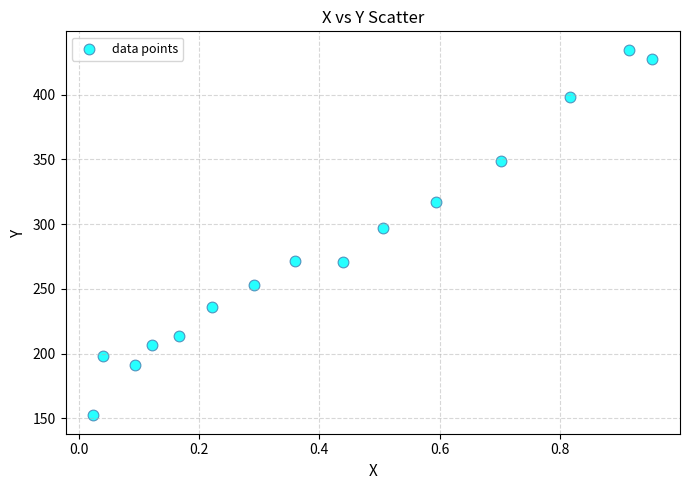

What is the range of Y values (max minus min)?

282.3